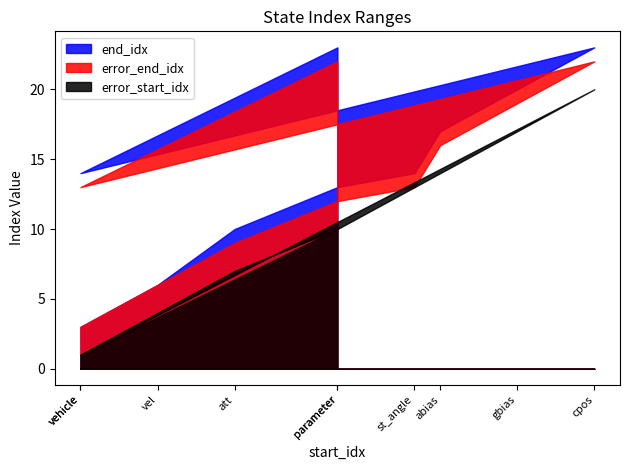

True or false: error_start_idx and end_idx cross at least once.

False